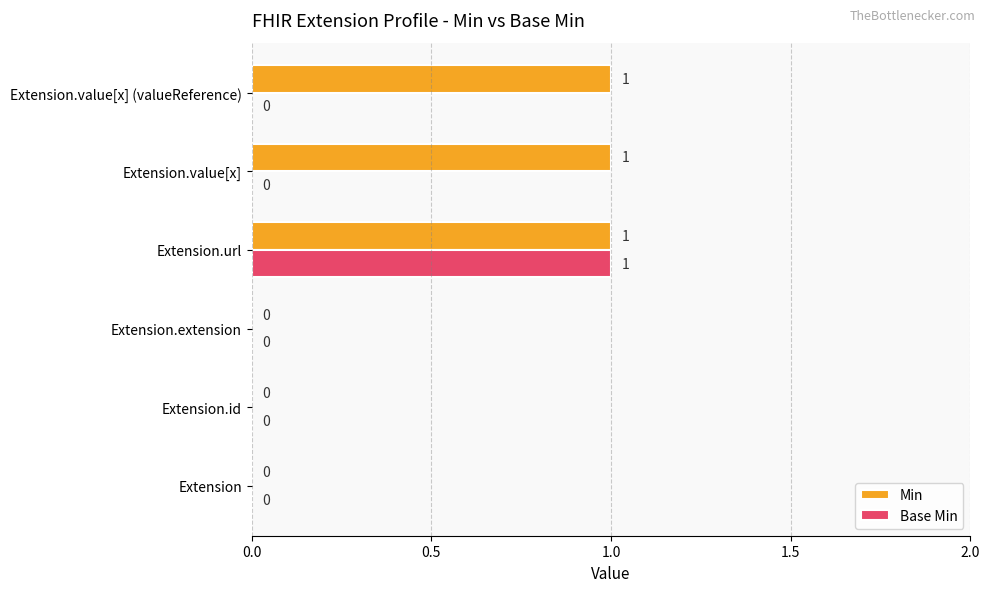

Which series has the largest total across all categories?

Min